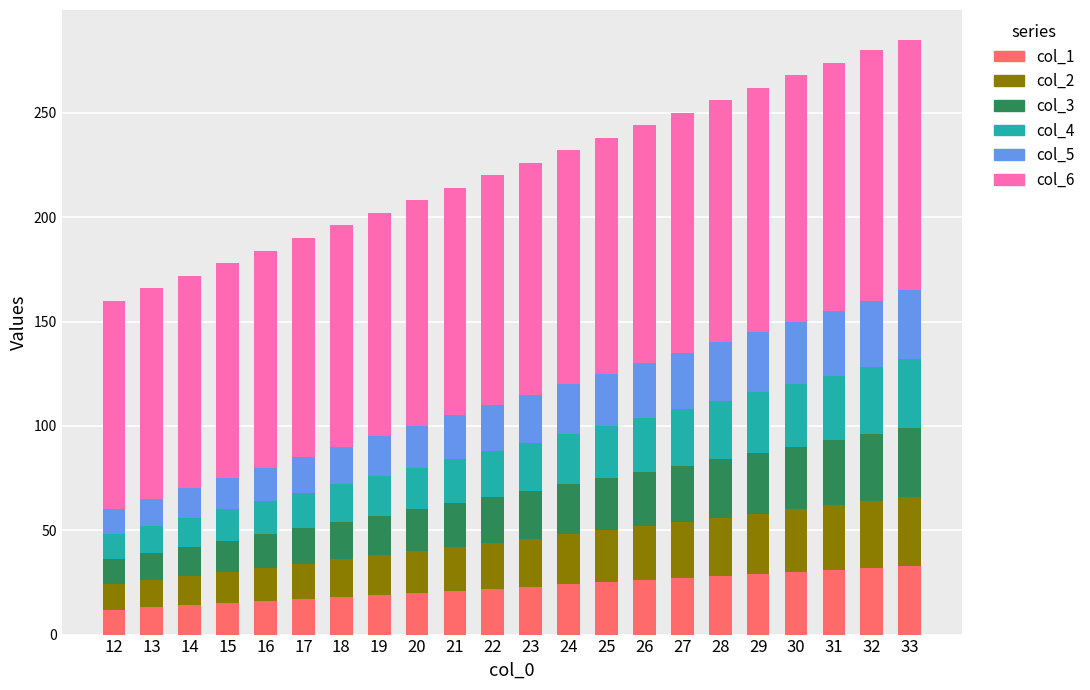

The value of col_1 at 17 is 17. True or false?

True